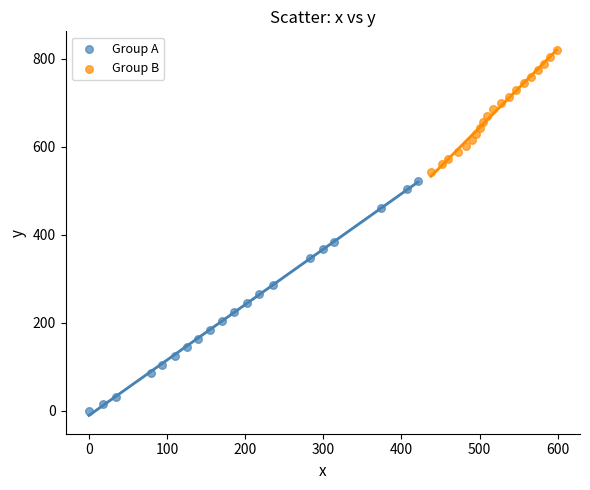

Which series has the largest Y range (max minus min)?

Group A